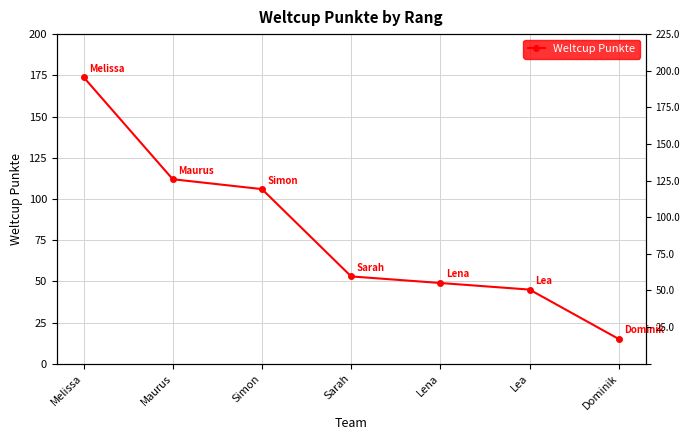

What is the difference between the values at Melissa and Maurus?

62